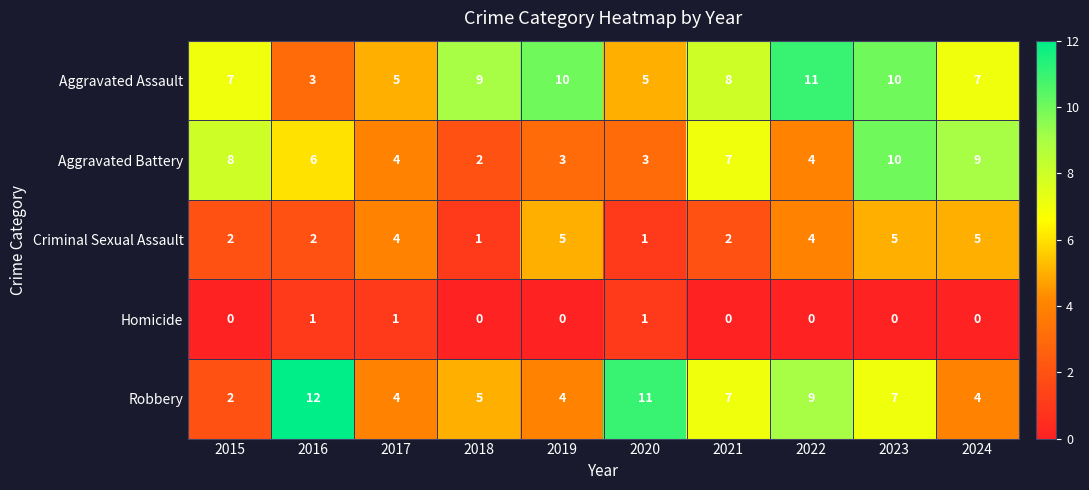

At which category does the chart reach its peak across all series?

2016